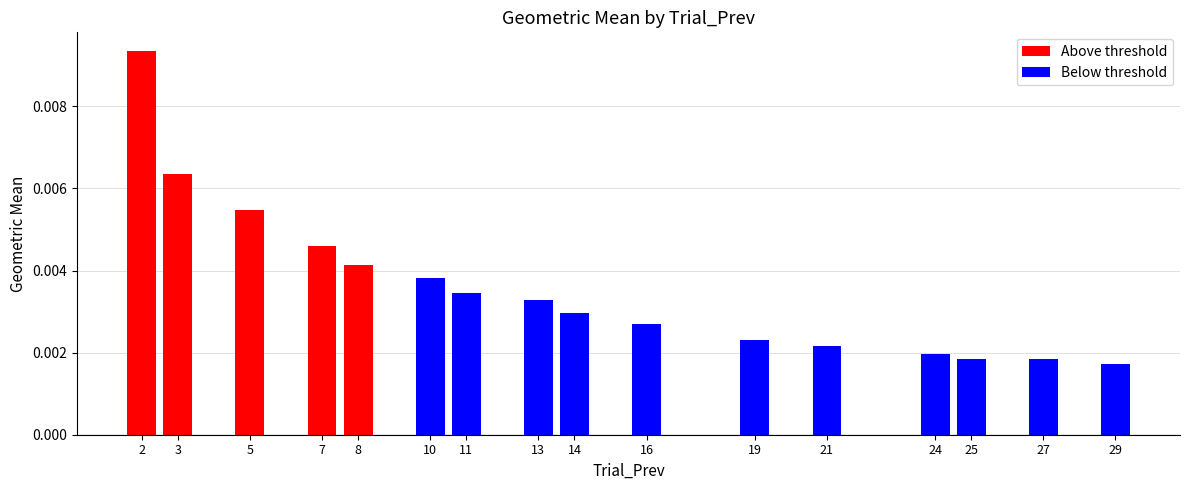

What is the sum of all values?

0.1